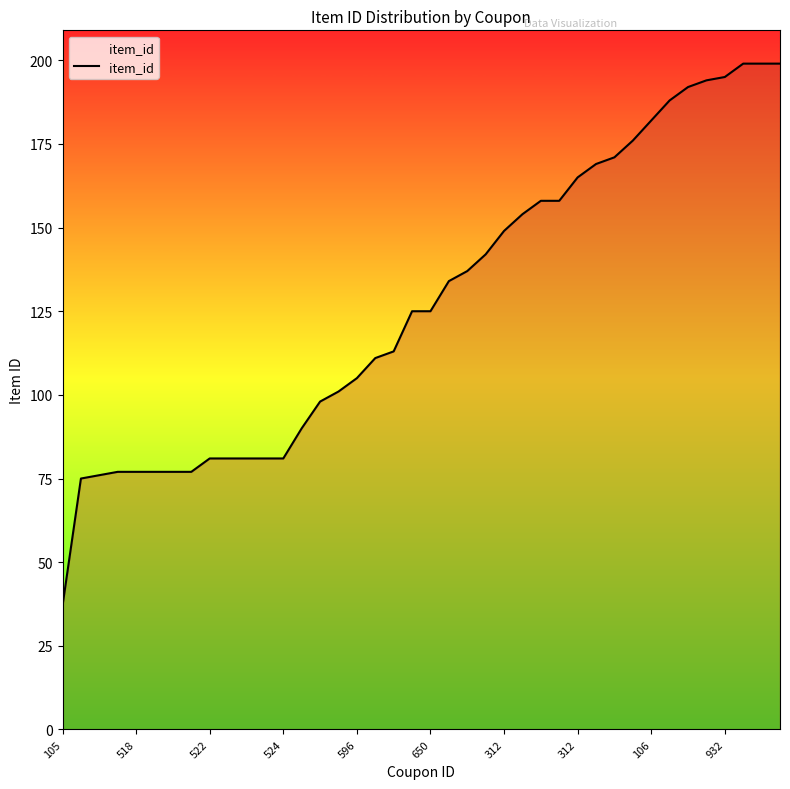

Count the number of categories in the chart.

40